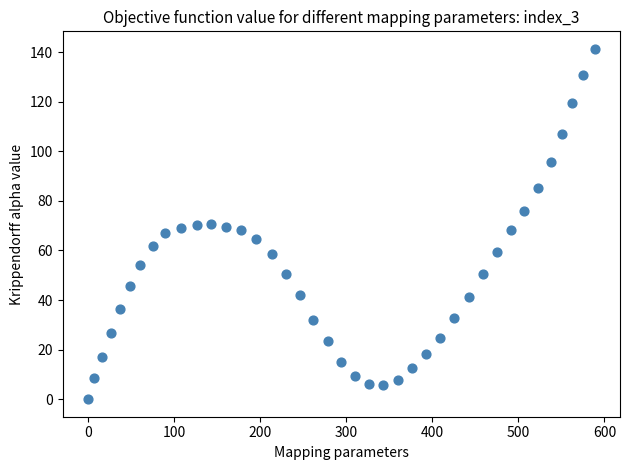

What is the range of Y values (max minus min)?

141.3